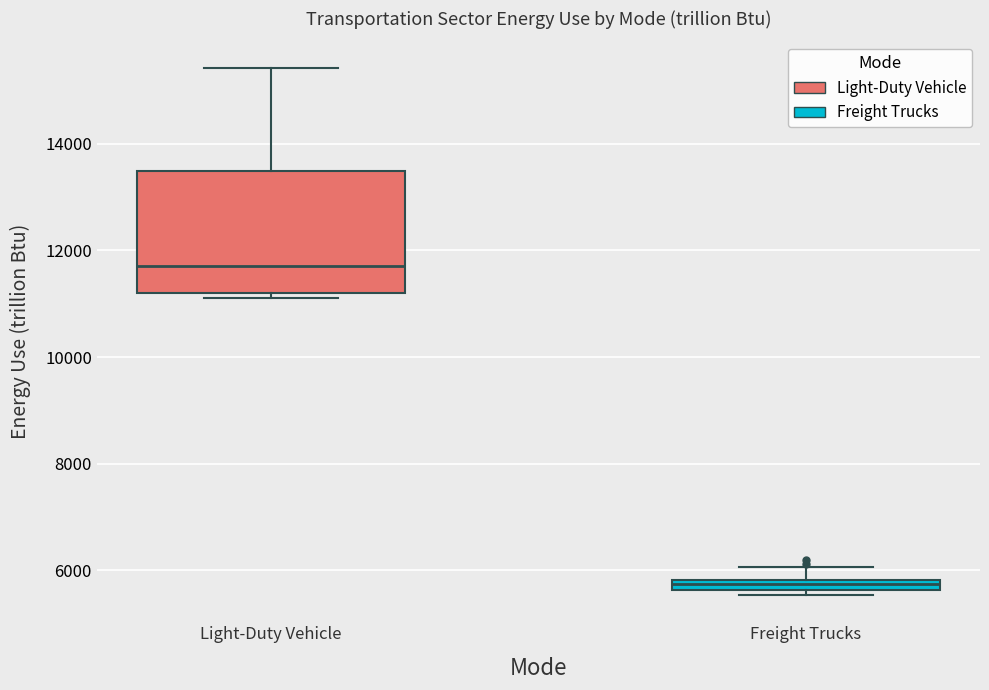

Which box's median line is the highest?

Light-Duty Vehicle